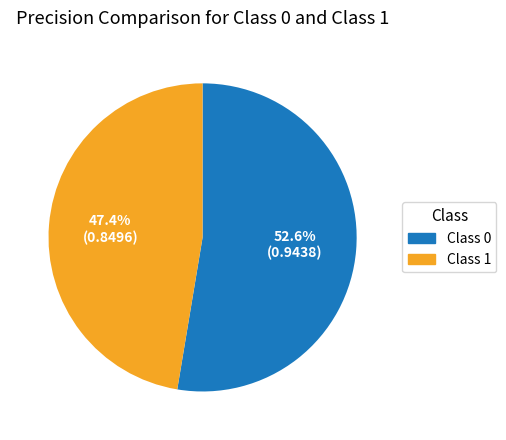

Which category has the biggest portion of the pie?

Class 0